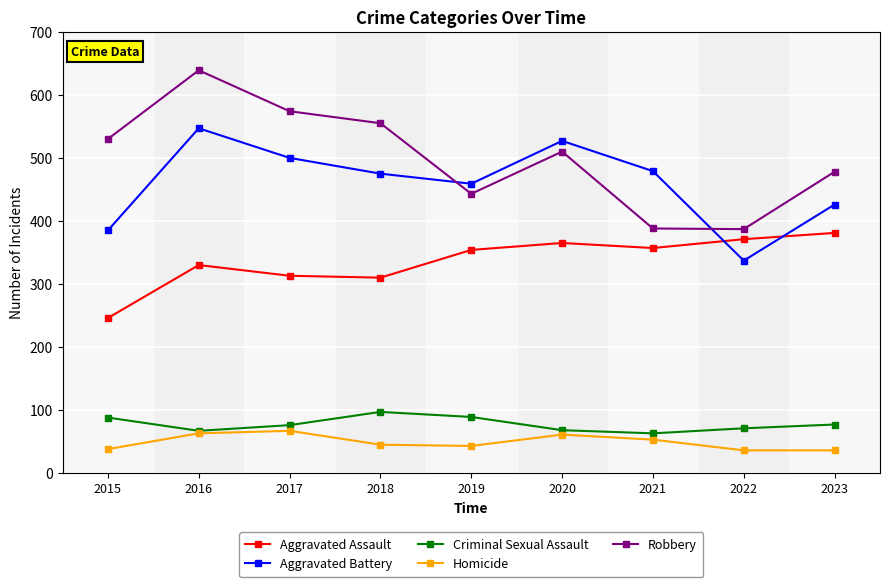

In Aggravated Battery, how many points are higher than both neighbors (excluding endpoints)?

2